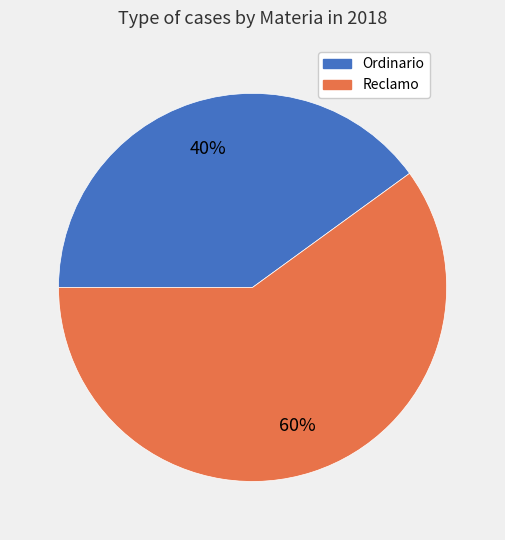

What is the ratio of the value at Ordinario to the value at Reclamo?

0.7